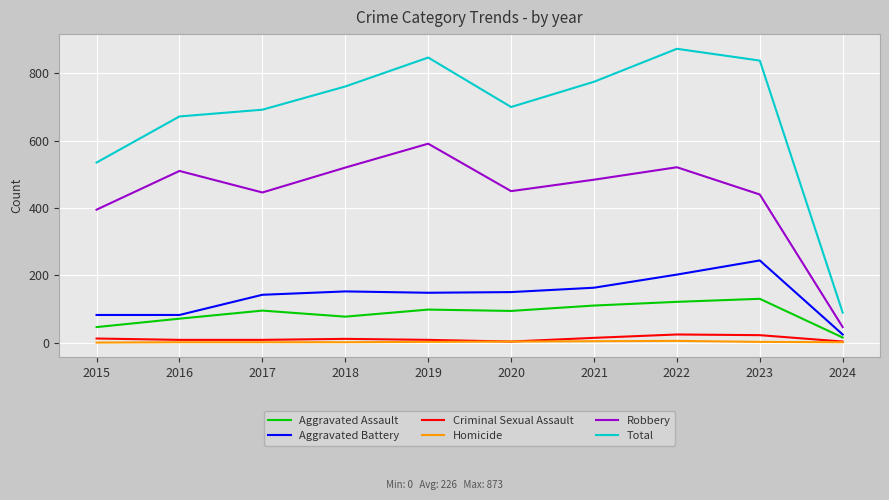

Is this an area chart (filled region under the line)?

No